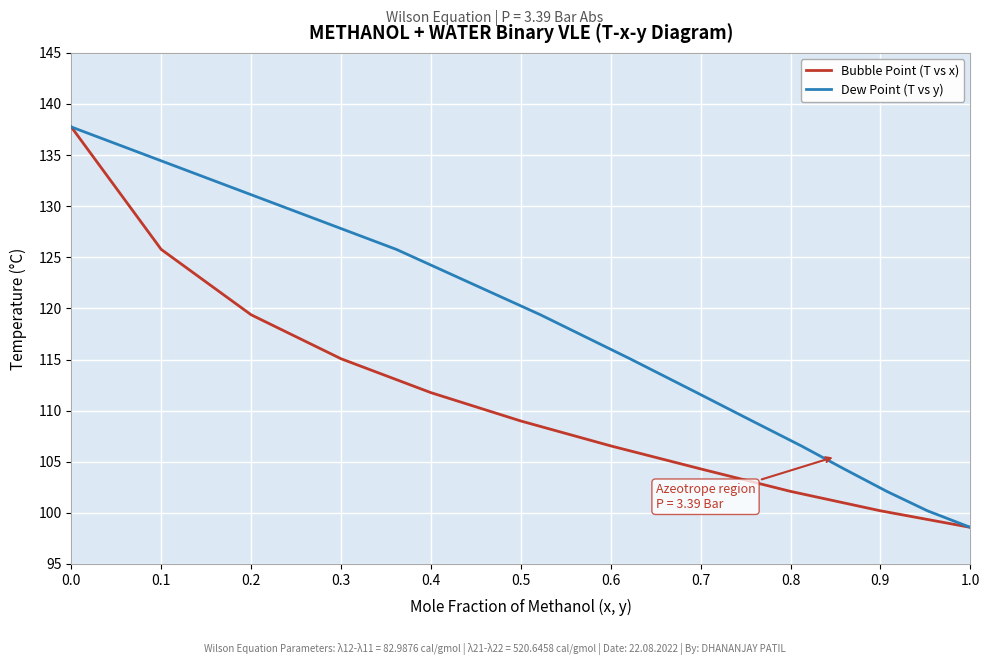

True or false: Dew Point (T vs y) has more than 0 points higher than both neighbors.

False